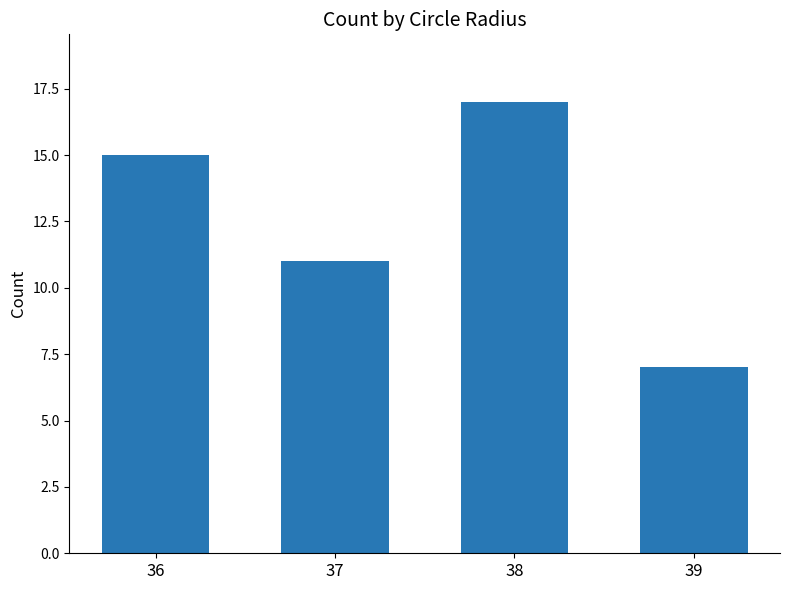

At which category does the chart reach its minimum across all series?

39